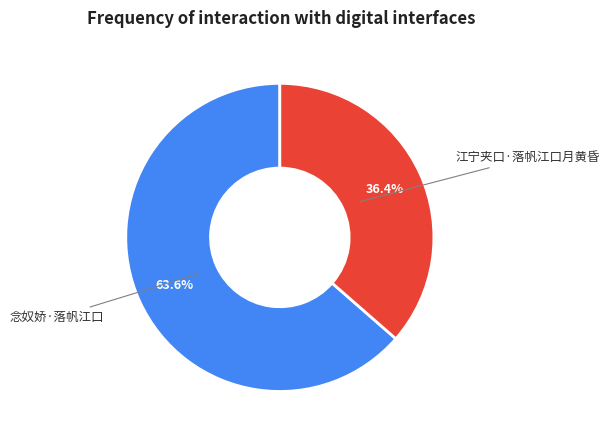

Is there any slice that represents more than half of the pie?

Yes